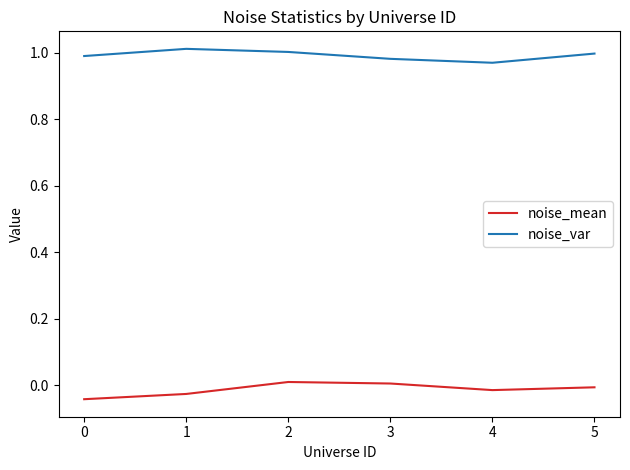

List the series in order of their overall mean, highest first.

noise_var, noise_mean